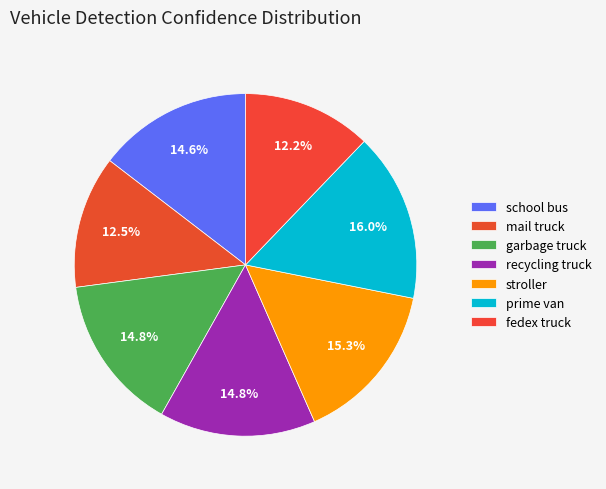

Count the number of slices in the pie.

7